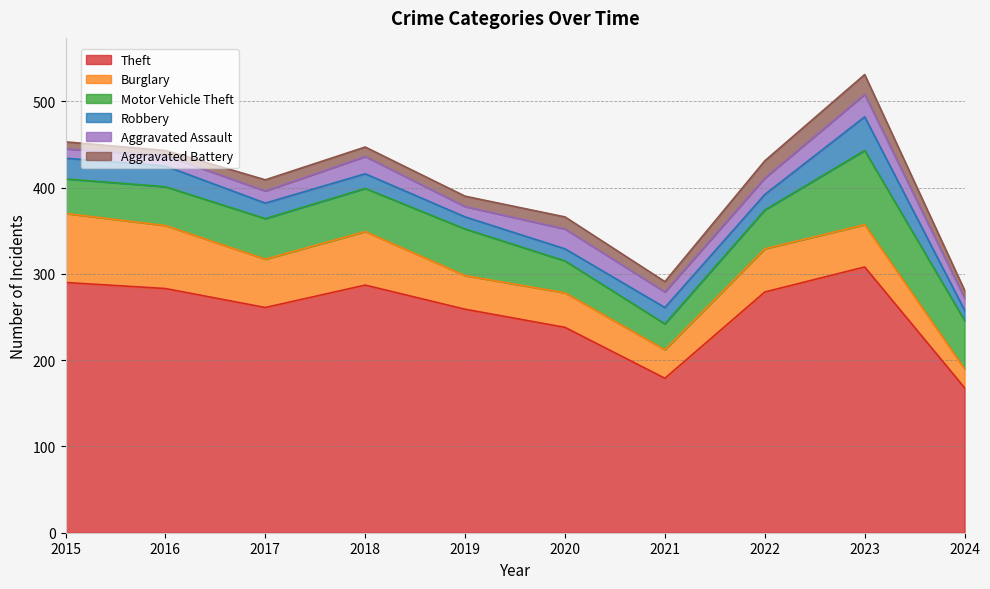

At which category is the sum across all series the highest?

2023